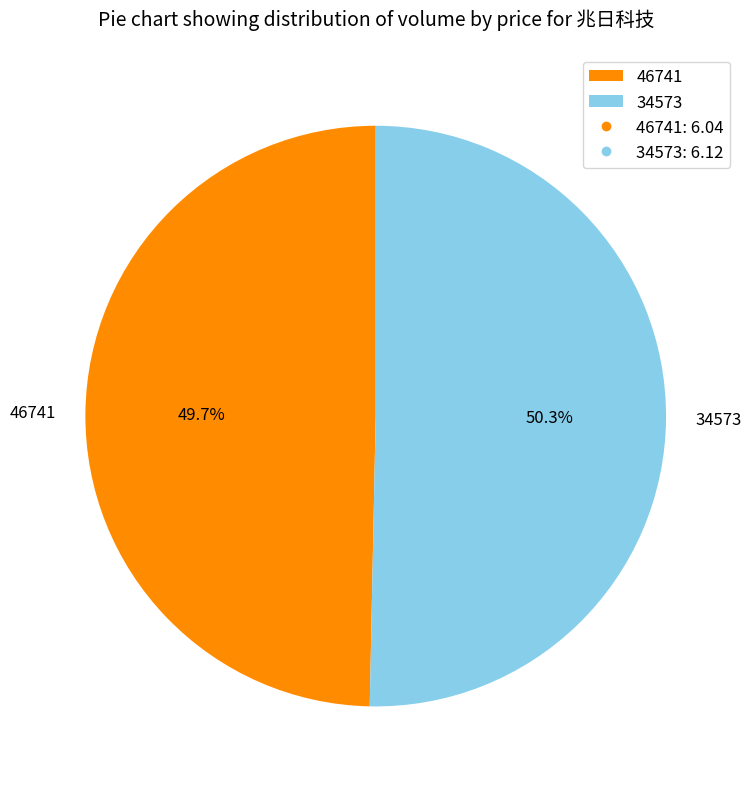

Is it true that 46741 is 42% of the pie?

False